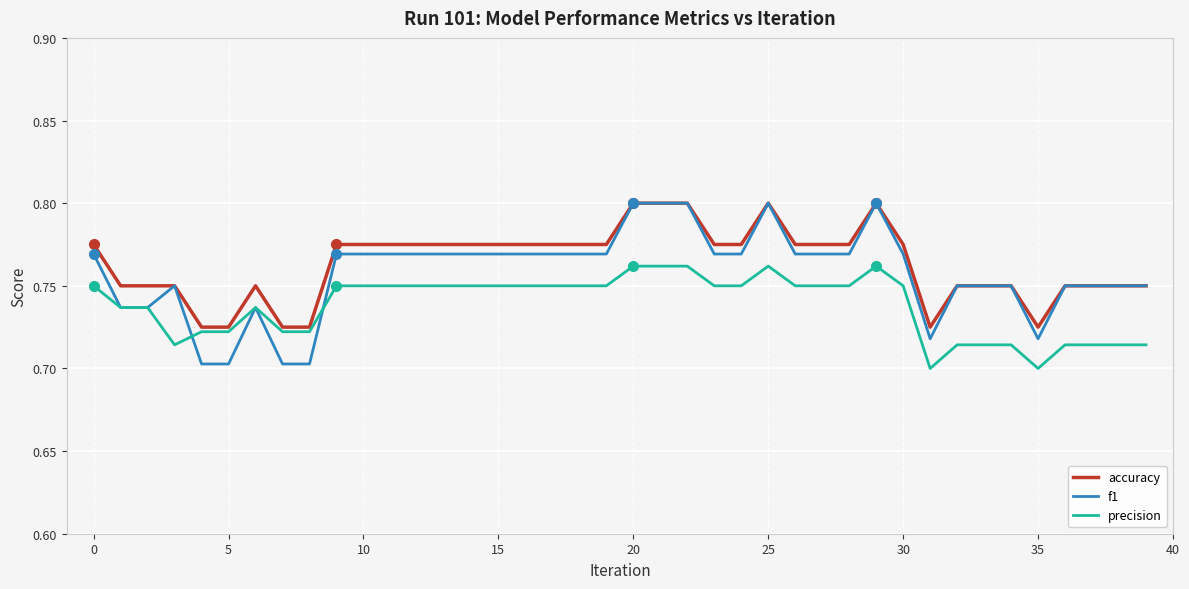

Which series has the widest spread of values?

f1